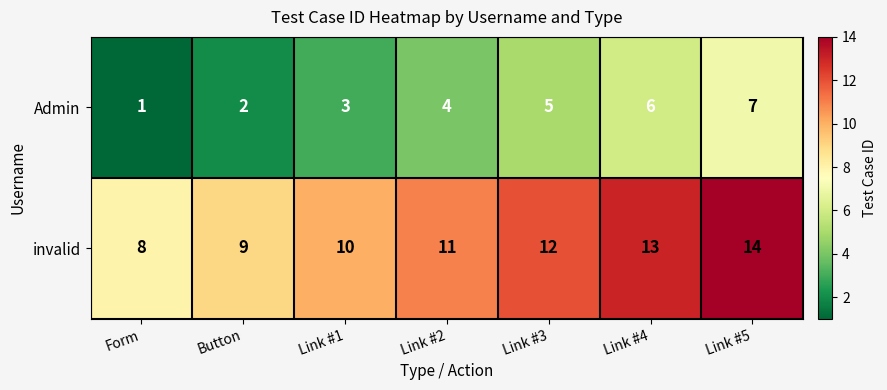

How many values in the Admin series are below 4?

3